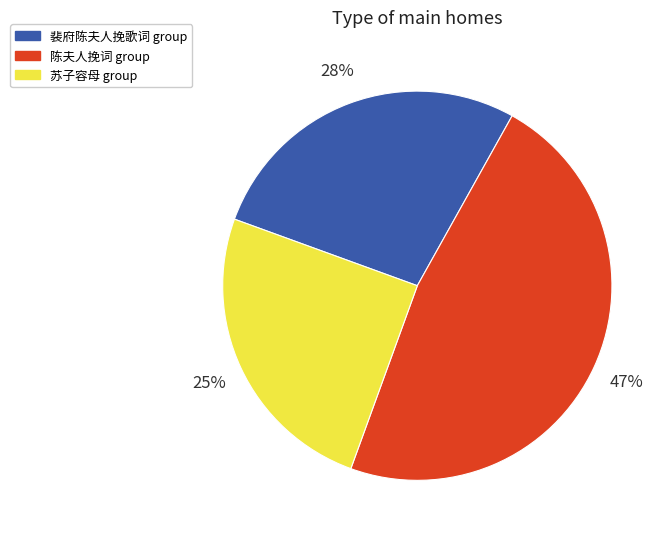

What is the smallest slice in the pie chart?

苏子容母 group